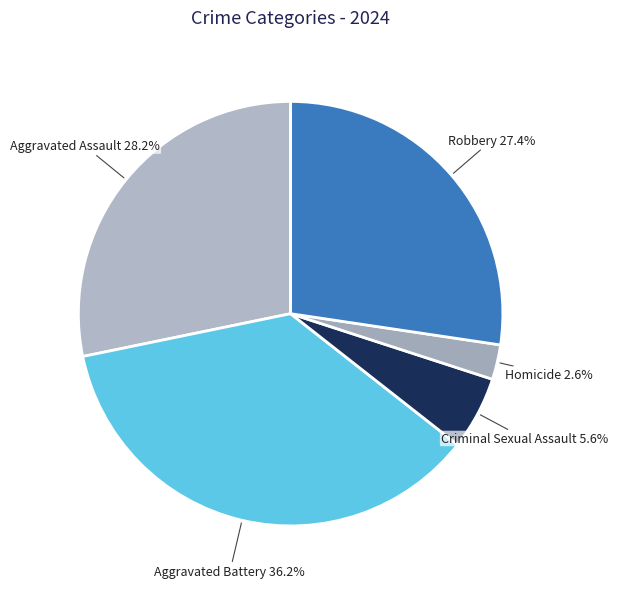

Rank the categories by value from highest to lowest.

Aggravated Battery, Aggravated Assault, Robbery, Criminal Sexual Assault, Homicide